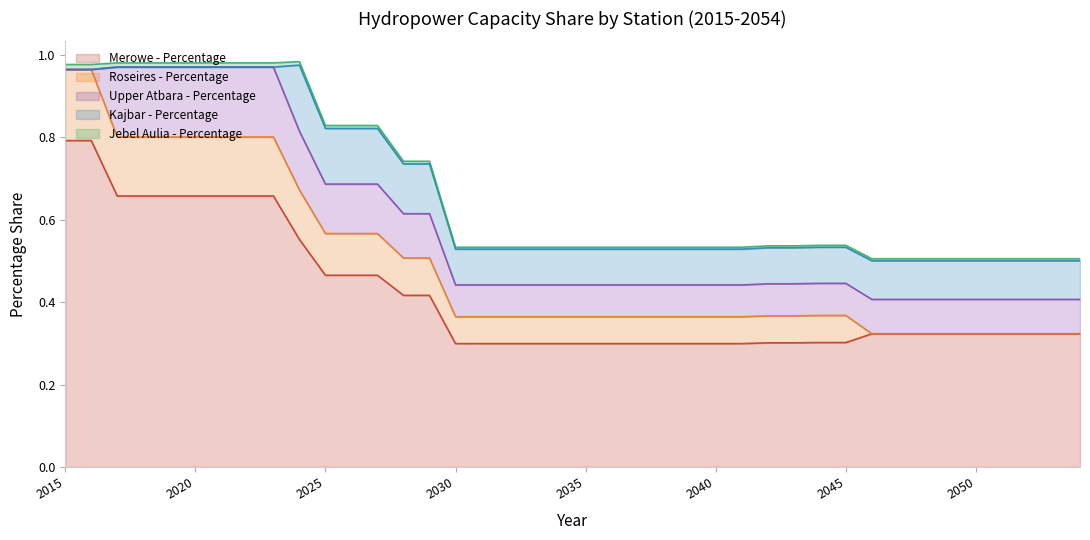

Is it true that Jebel Aulia - Percentage equals 0.0 at 2042?

False